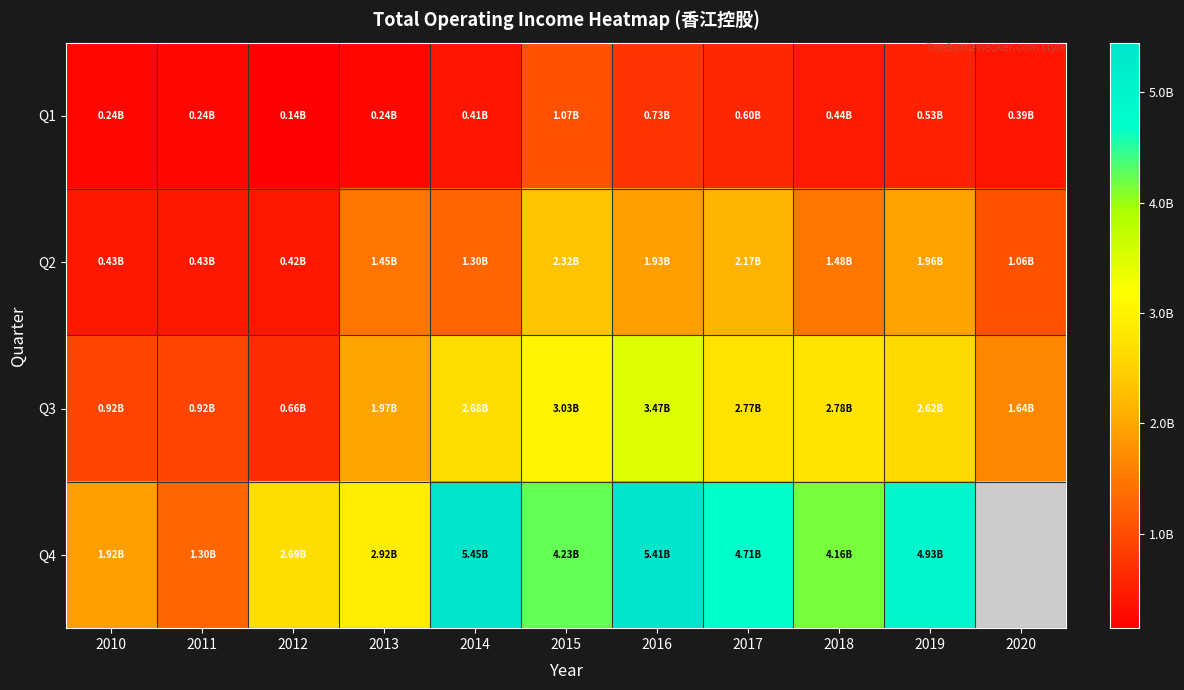

What is the sum of all Q3 values?

23467561330.0